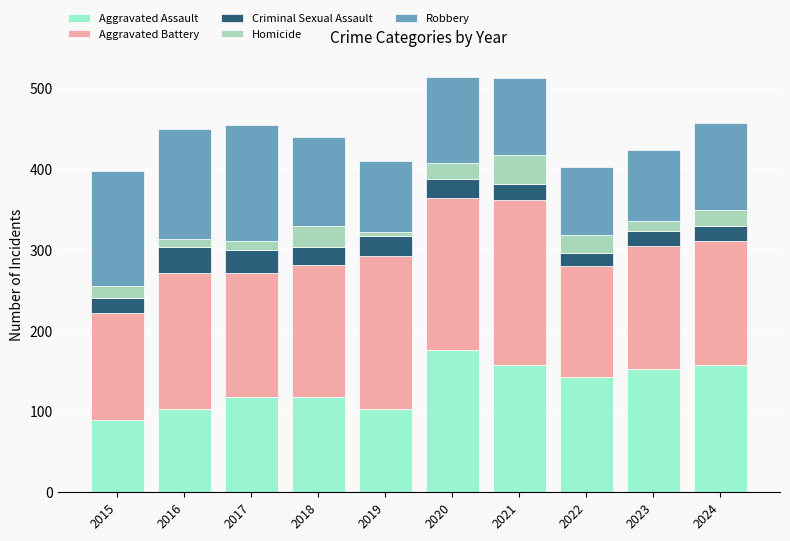

Are the bars horizontal?

No